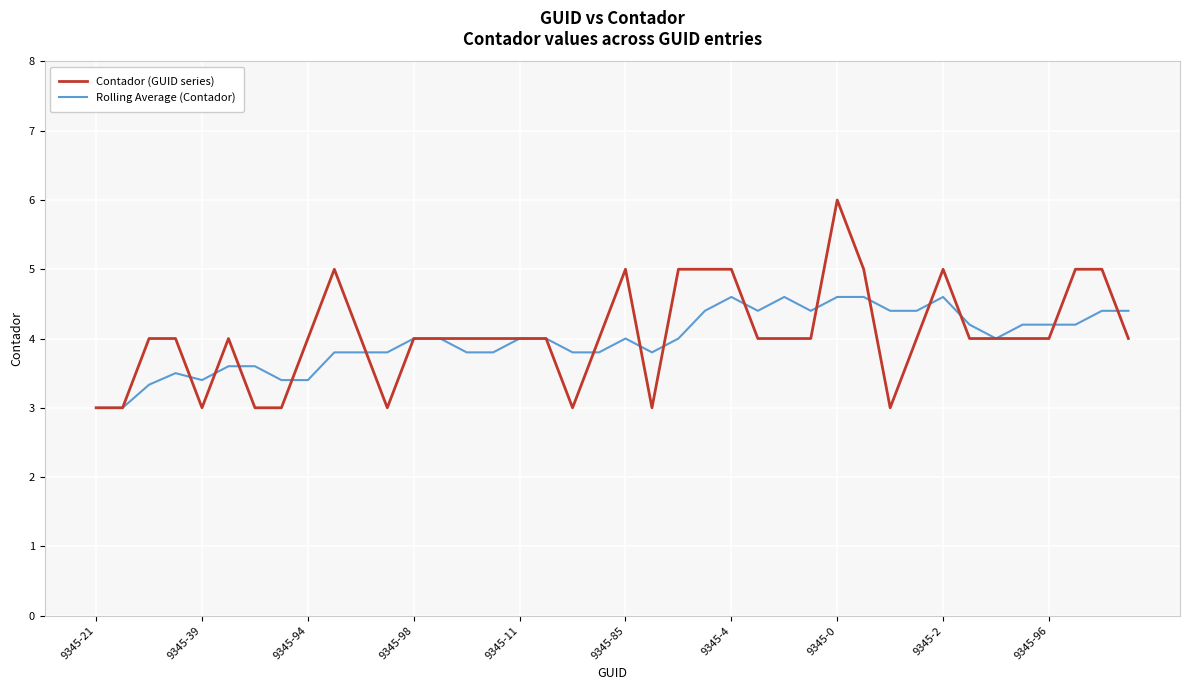

Which series has the largest range (max minus min)?

Contador (GUID series)